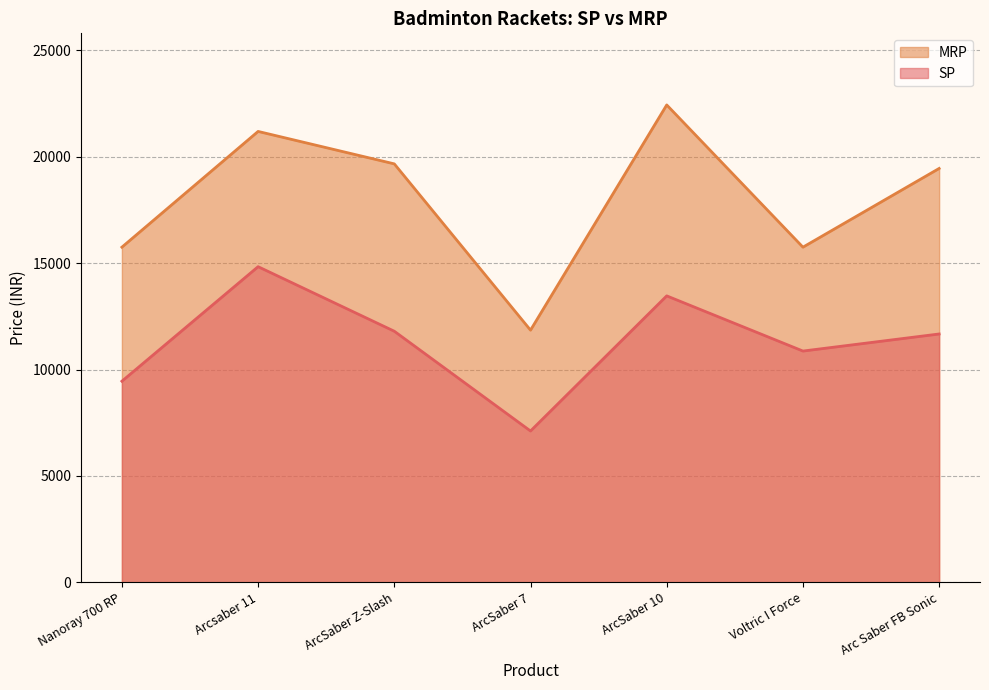

Reading left to right, extract all data points from this chart.

SP: Nanoray 700 RP=9450.0	Arcsaber 11=14833.1	ArcSaber Z-Slash=11798.9	ArcSaber 7=7110.0	ArcSaber 10=13461.0	Voltric I Force=10867.5	Arc Saber FB Sonic=11670.0
MRP: Nanoray 700 RP=15750.0	Arcsaber 11=21190.0	ArcSaber Z-Slash=19665.0	ArcSaber 7=11850.0	ArcSaber 10=22435.0	Voltric I Force=15750.0	Arc Saber FB Sonic=19450.0